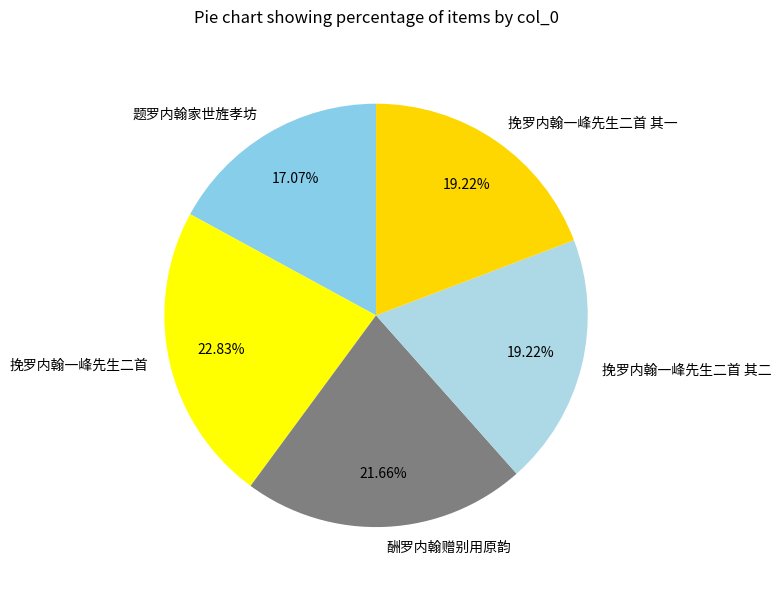

Is the sum of 酬罗内翰赠别用原韵 and 挽罗内翰一峰先生二首 其二 greater than half?

No